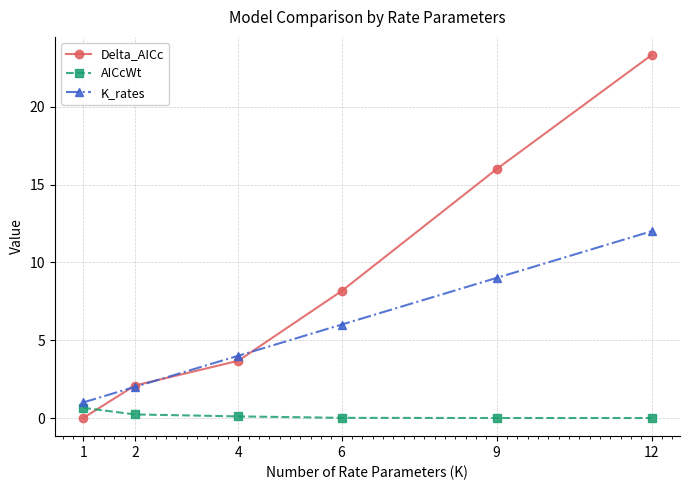

What is the value of the AICcWt point at the 3rd from the left?

0.1